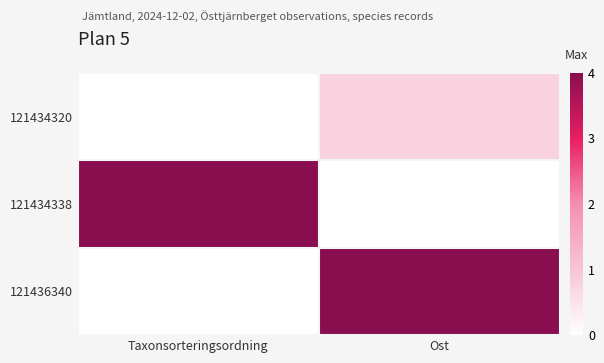

List the series in order of their peak value, lowest first.

121434320, 121434338, 121436340